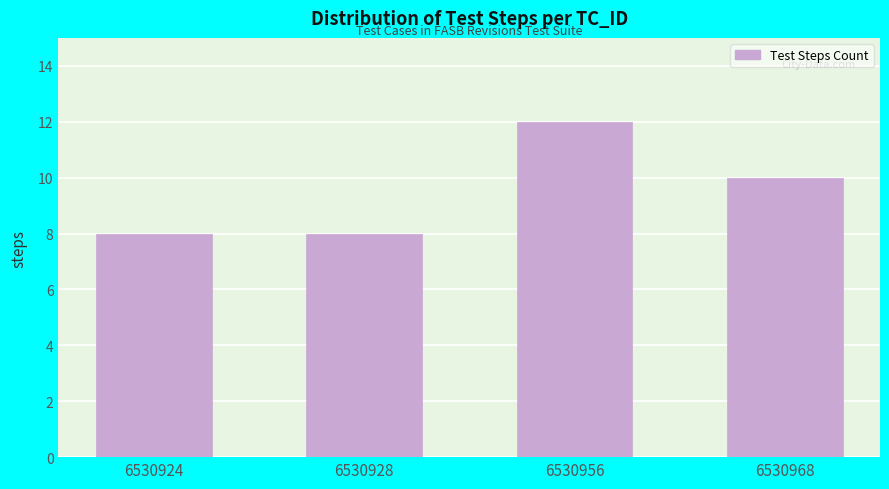

Reading right to left, what are all the values shown in this chart?

6530968=10	6530956=12	6530928=8	6530924=8